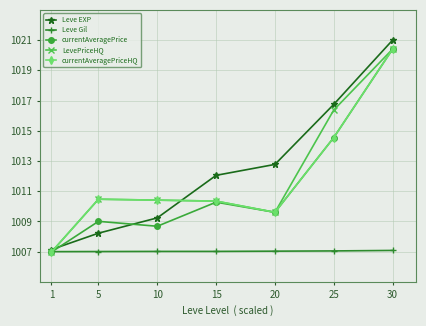

How many data points in LevePriceHQ are above 1010?

5